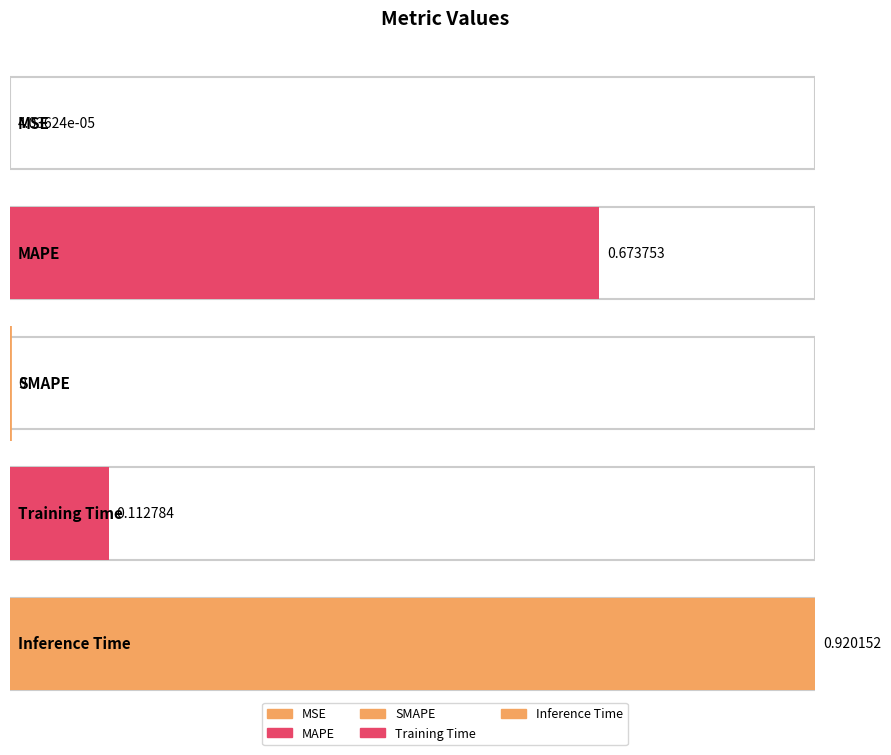

Which has a higher value, 0.0 or 0.2?

0.2